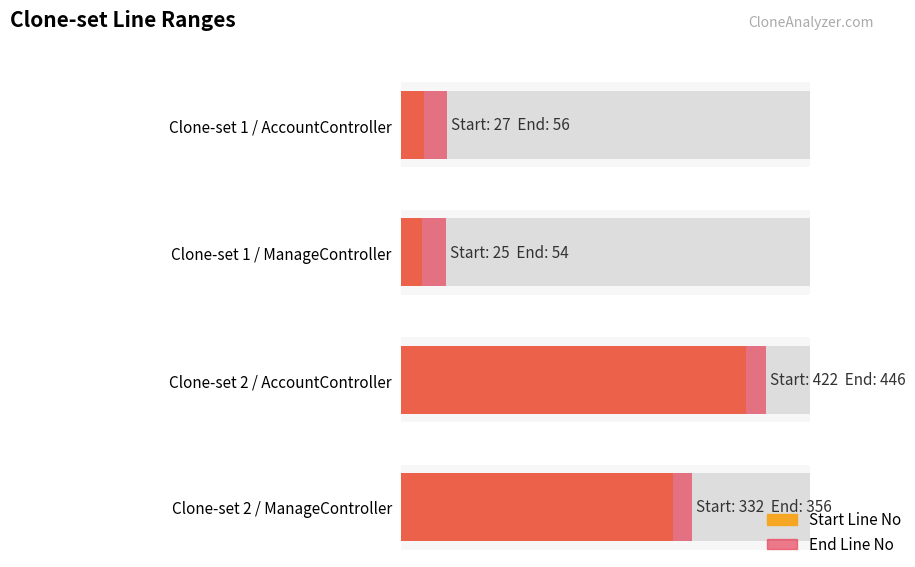

What is the total value across all series at Clone-set 1 / AccountController?

83